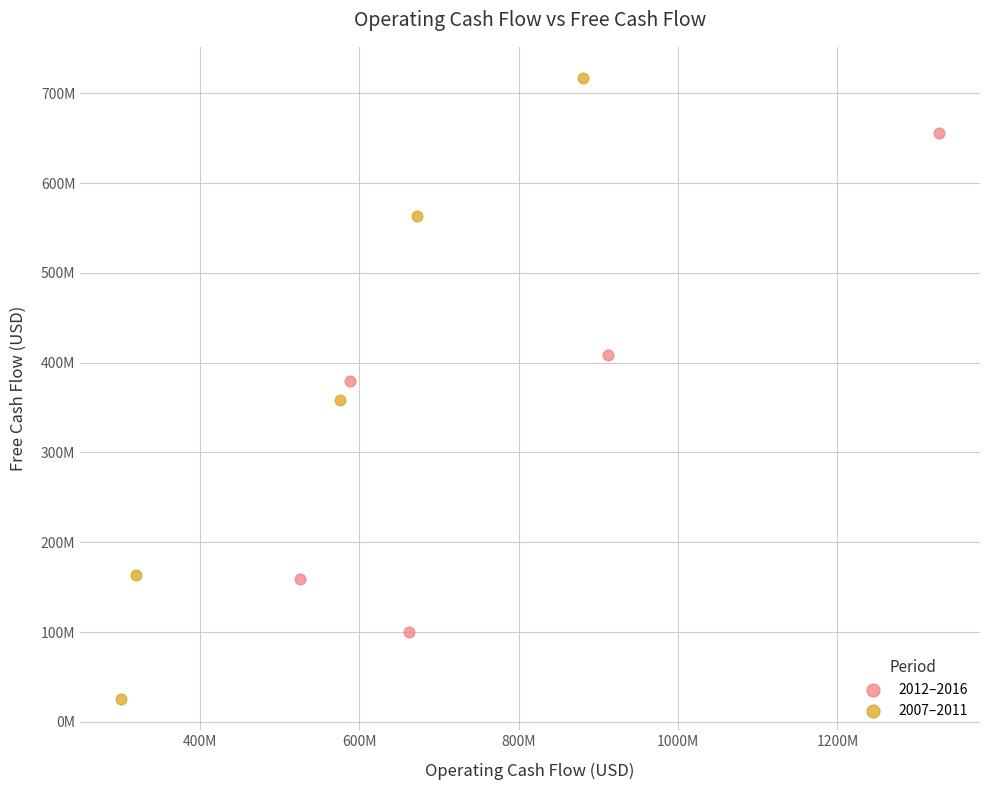

What are all the series names shown in the legend?

2012–2016, 2007–2011